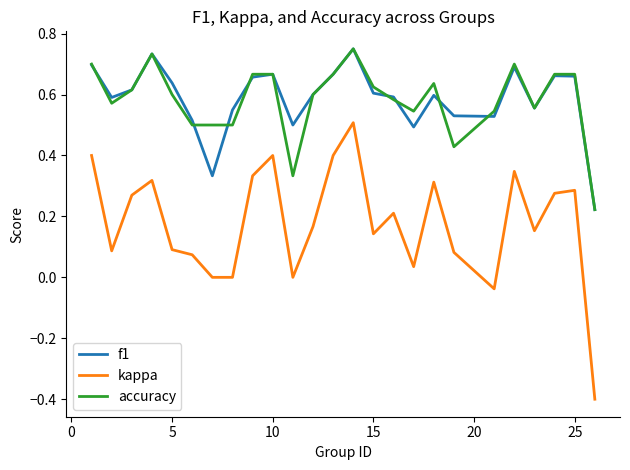

True or false: kappa and accuracy cross at least once.

False